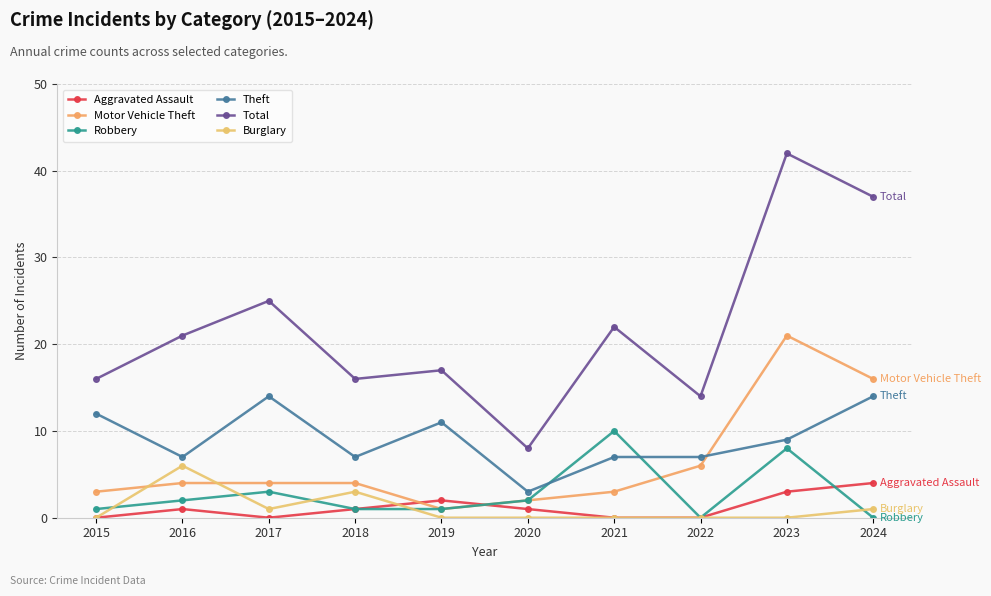

What are all the series names shown in the legend?

Aggravated Assault, Motor Vehicle Theft, Robbery, Theft, Total, Burglary